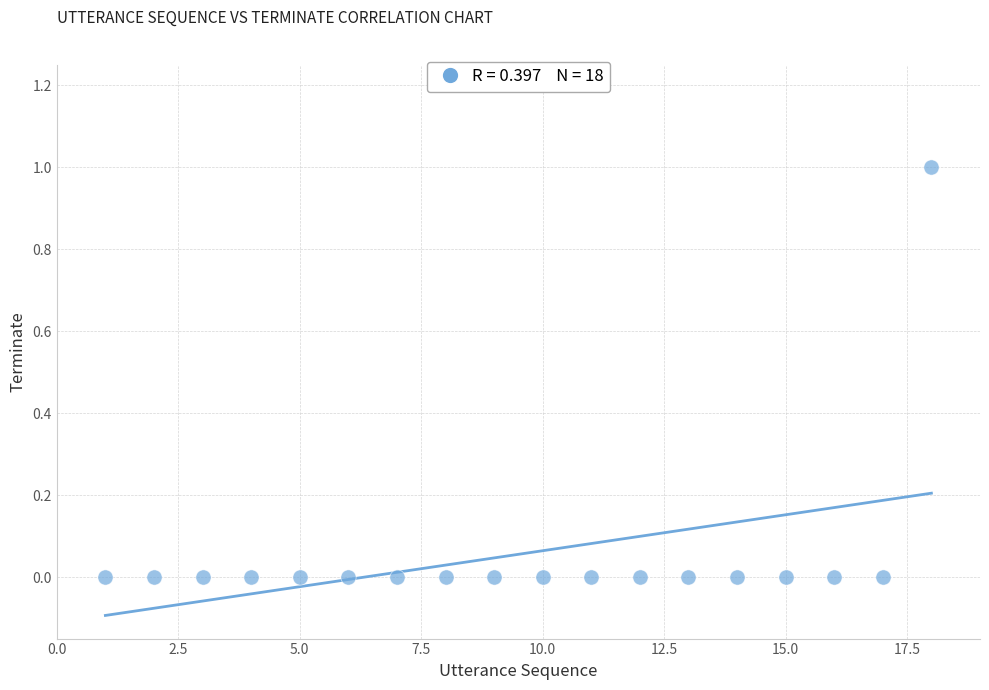

What is the range of X values (max minus min)?

17